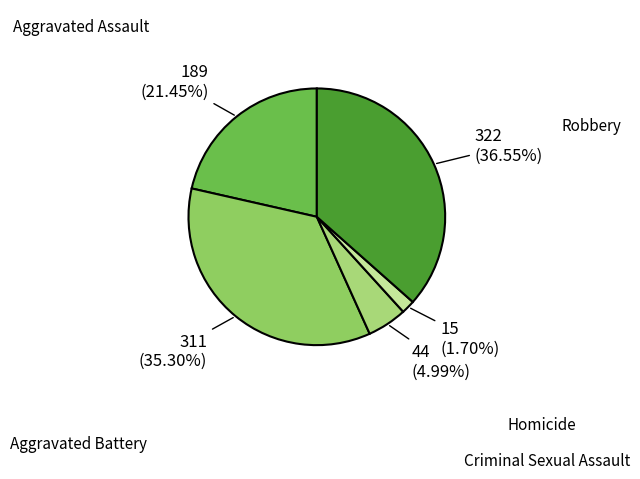

Which has a higher value, Aggravated Battery or Criminal Sexual Assault?

Aggravated Battery